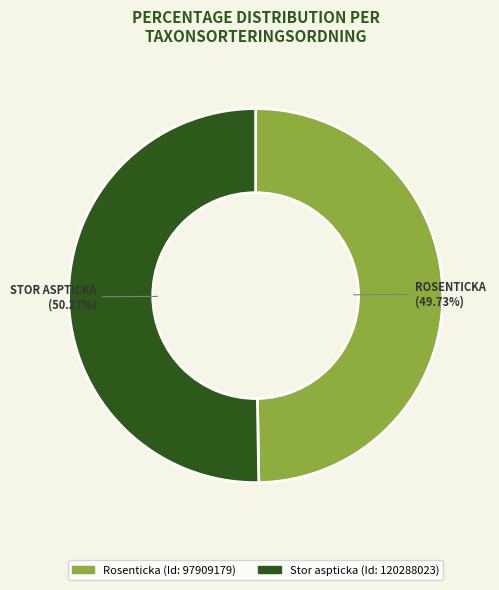

Does any single category account for the majority?

Yes